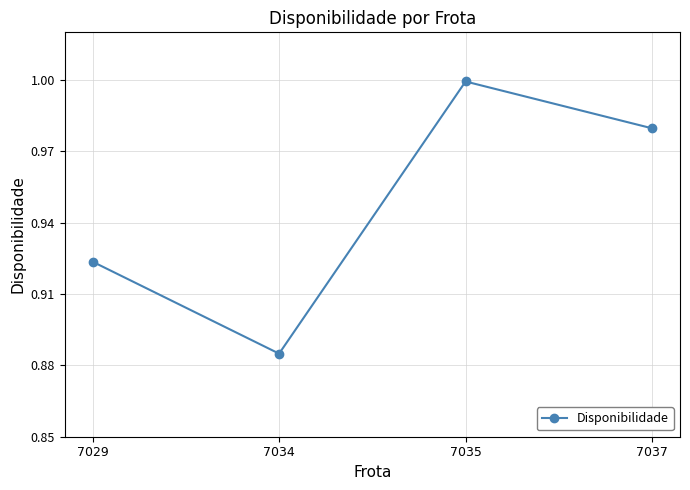

Does the chart display data point markers on the line(s)?

Yes